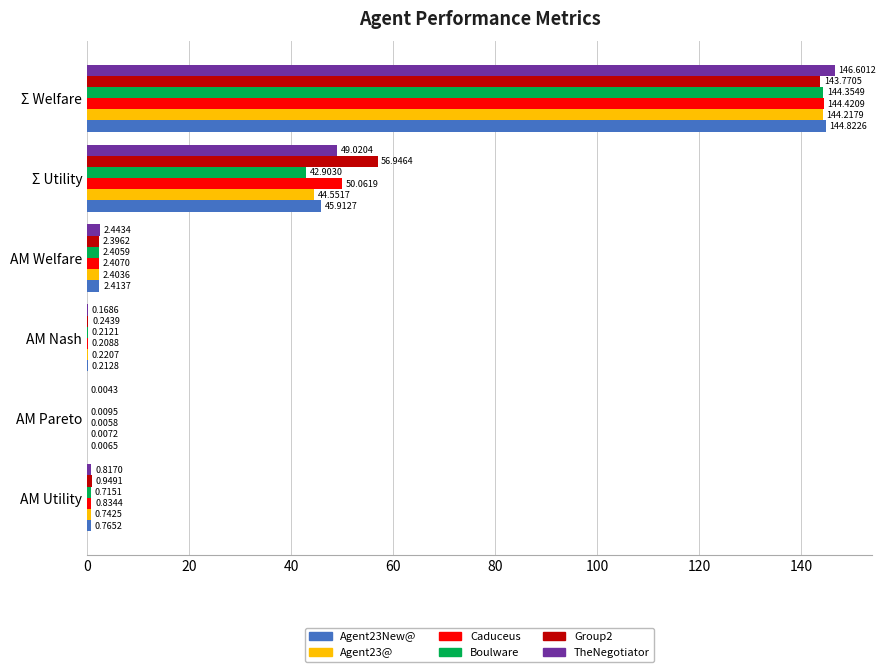

At which label is Group2 closest to 71?

Σ Utility